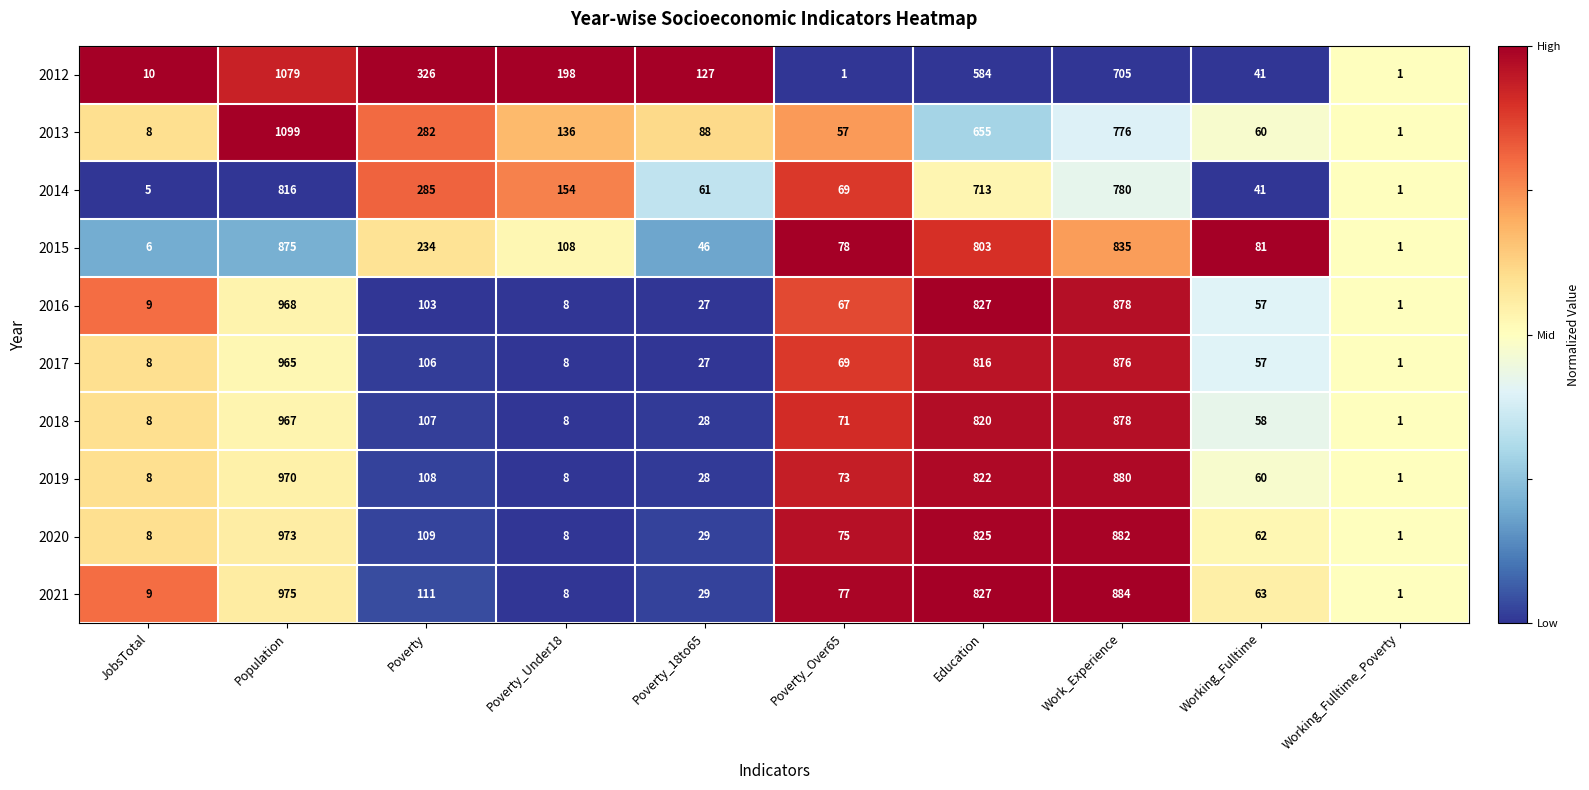

Is the value of 2016 at JobsTotal greater than the value of 2015 at Working_Fulltime_Poverty?

Yes